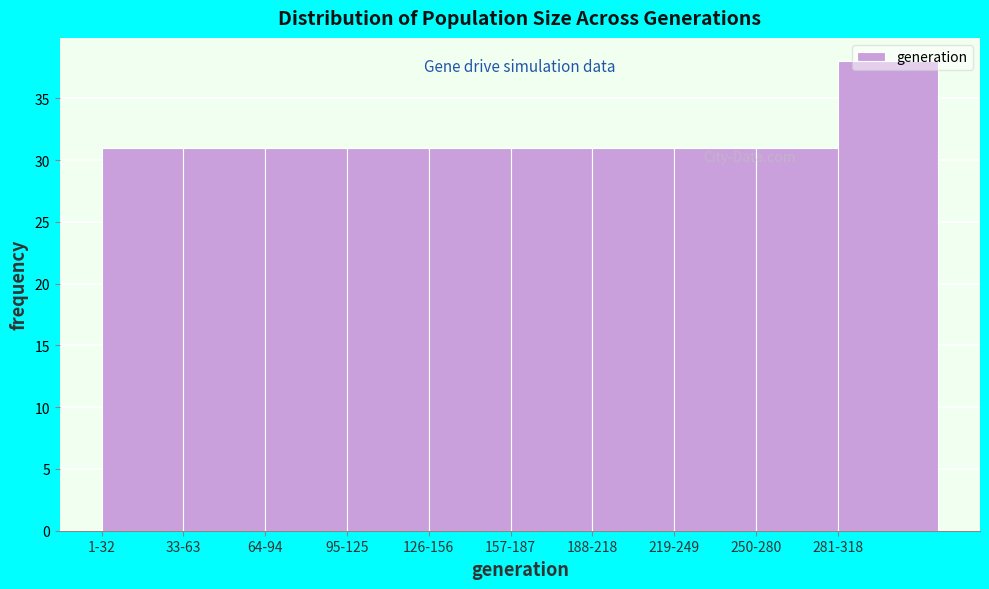

What is the label of the 1st bar from the right?

281-318